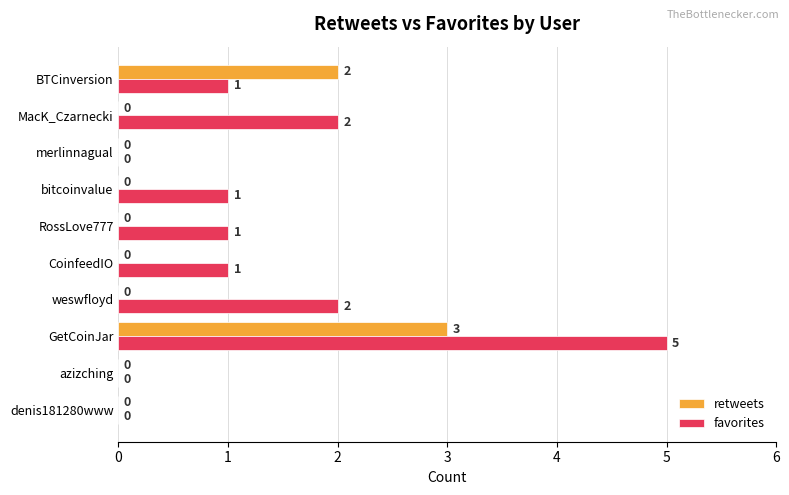

Which series has the largest range (max minus min)?

favorites